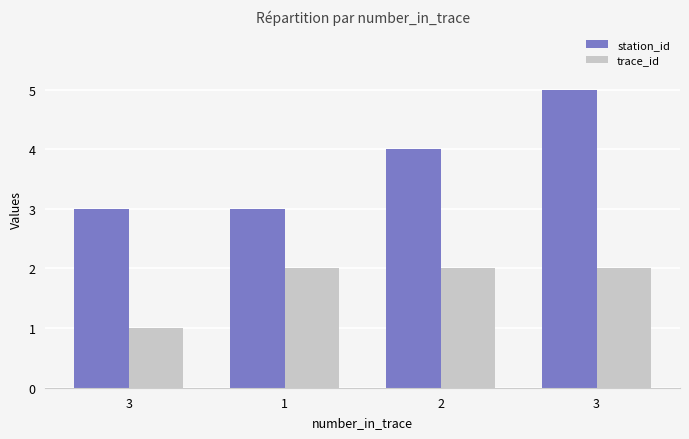

Count the station_id values in the range 3 to 5.

4